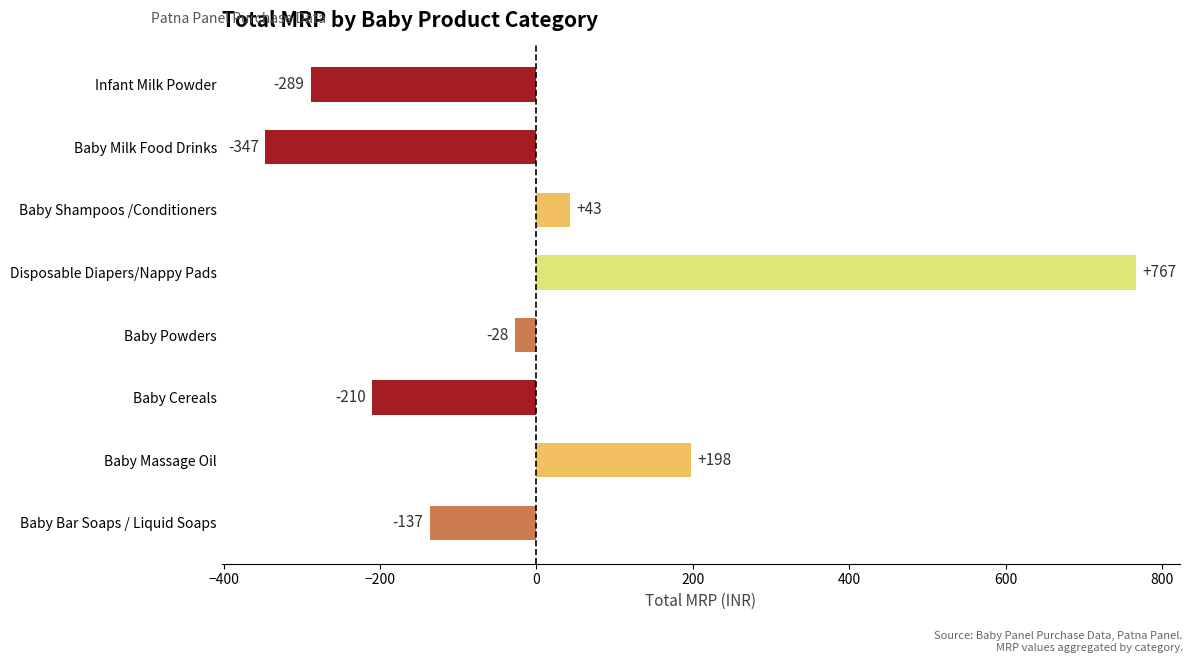

At which category does the chart reach its peak across all series?

Disposable Diapers/Nappy Pads